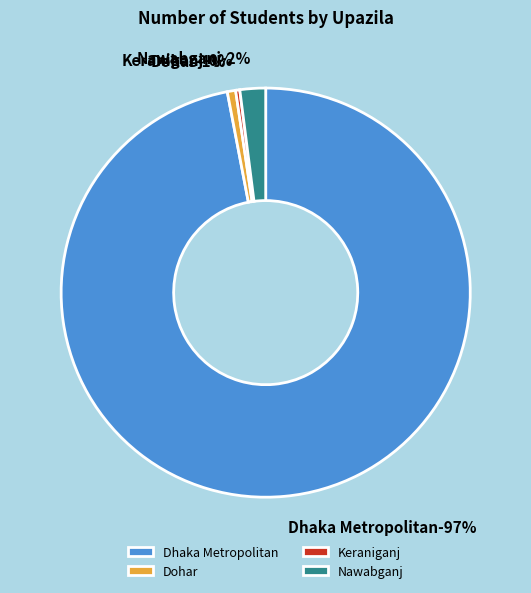

Rank the categories by value from lowest to highest.

Keraniganj, Dohar, Nawabganj, Dhaka Metropolitan